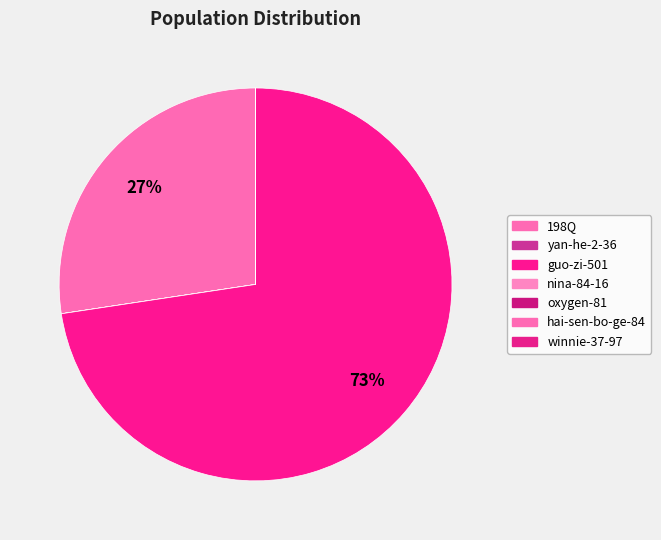

What is the majority slice?

guo-zi-501